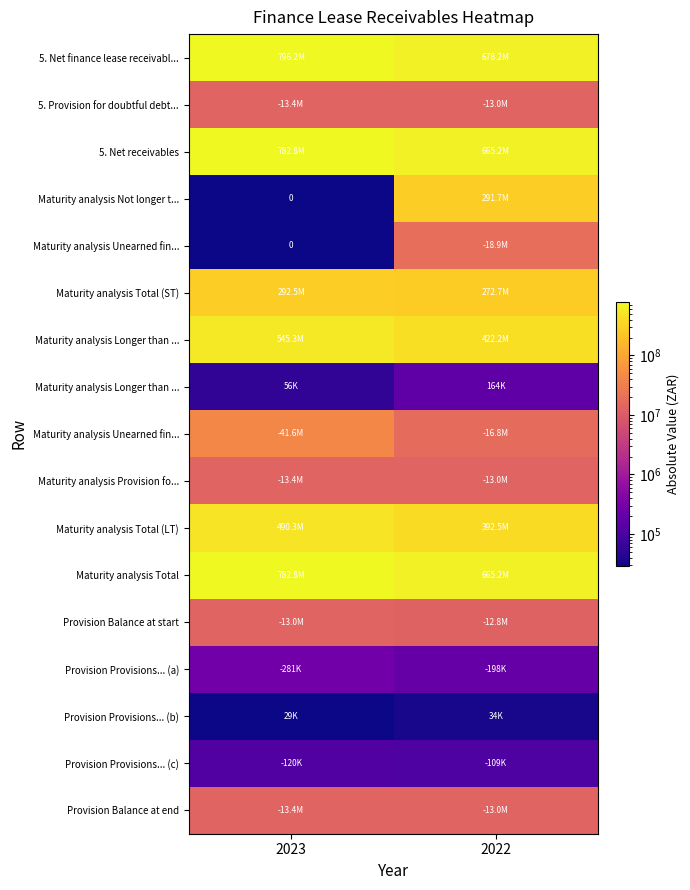

What is the difference between the highest and lowest values at 2022?

678215863.0